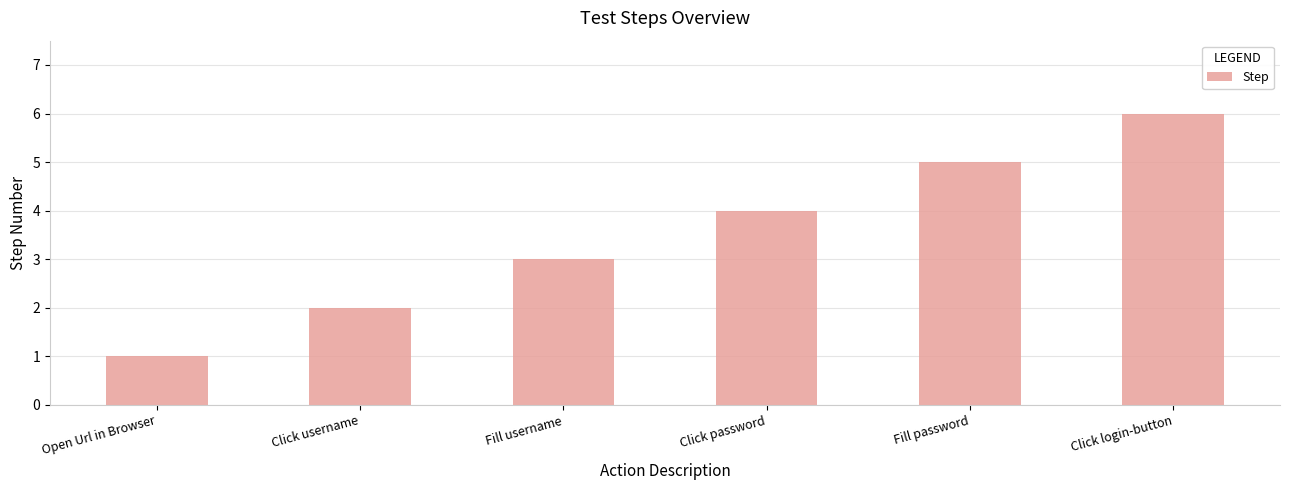

What is the difference between the values at Fill username and Open Url in Browser?

2